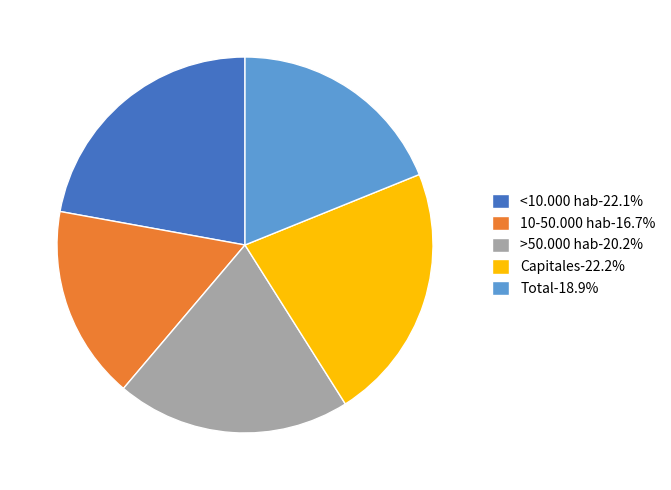

Do <10.000 hab-22.1% and >50.000 hab-20.2% together represent more than half of the pie?

No